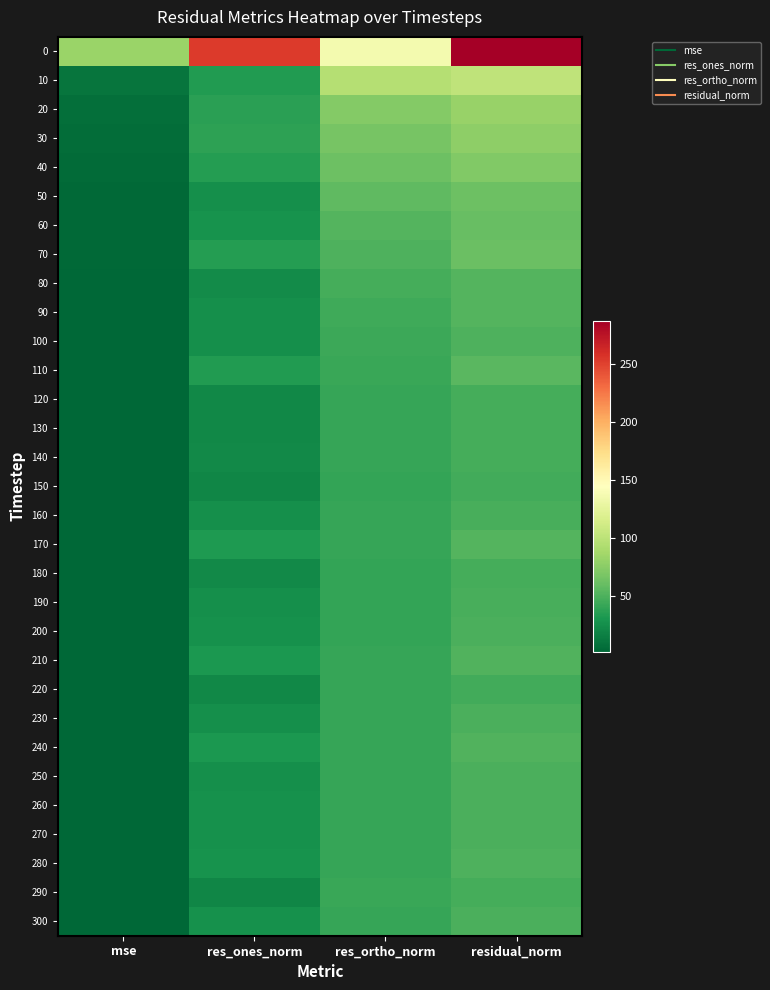

Which category has the lowest value across all series?

mse